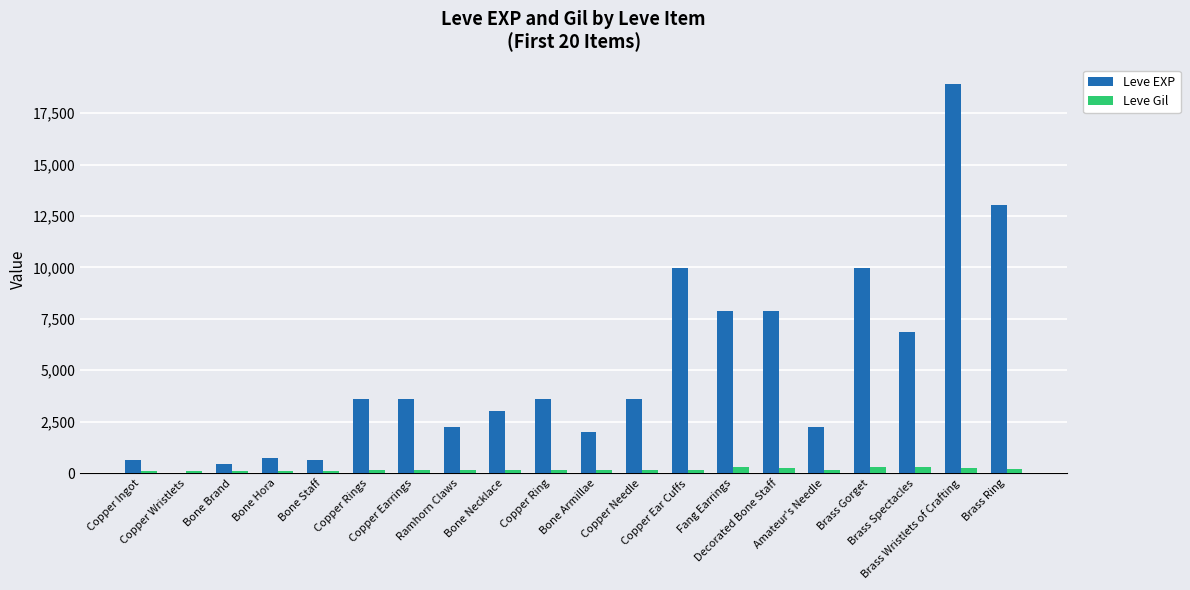

How many groups of bars are there?

20